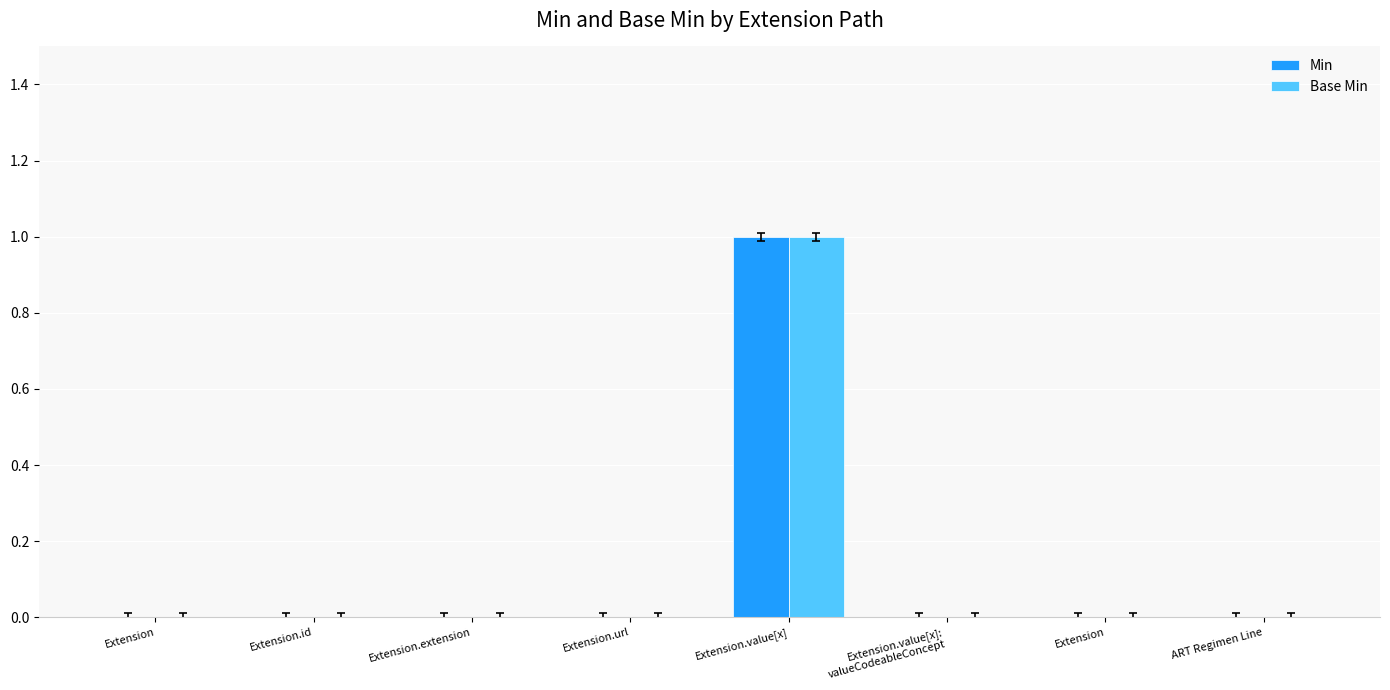

At which category is the sum across all series the highest?

Extension.value[x]